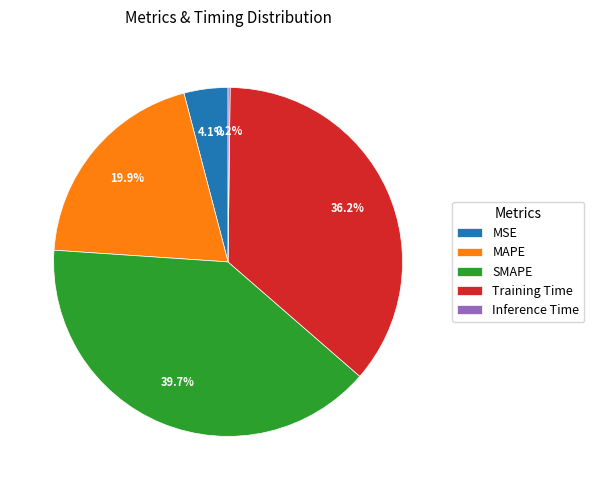

Which has a higher value, SMAPE or MSE?

SMAPE